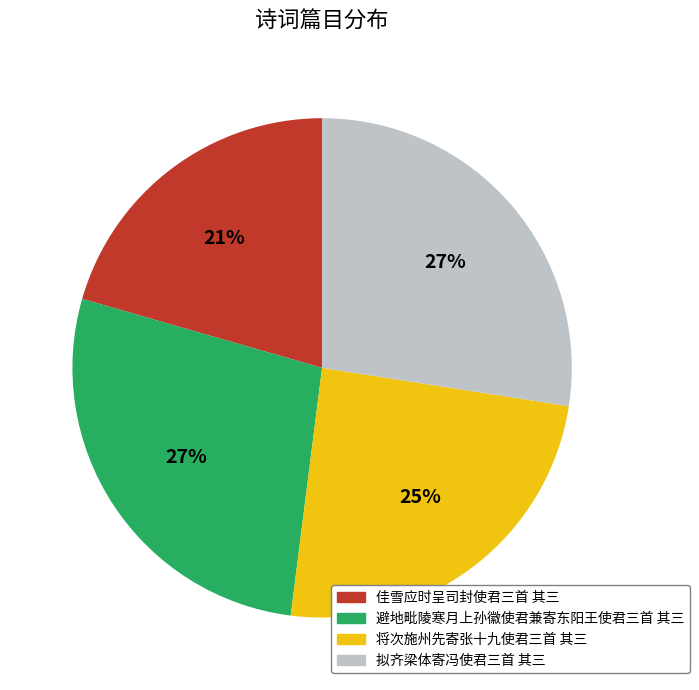

Between 佳雪应时呈司封使君三首 其三 and 将次施州先寄张十九使君三首 其三, which is larger?

将次施州先寄张十九使君三首 其三